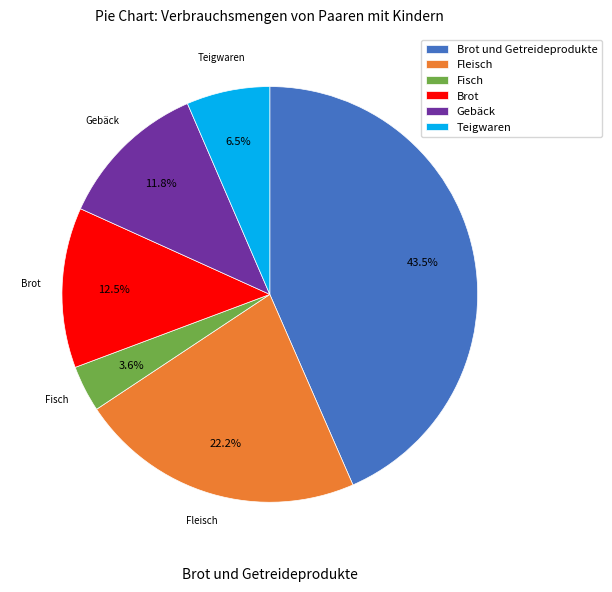

To the nearest percent, what is the difference between the largest and smallest slice percentages?

40%